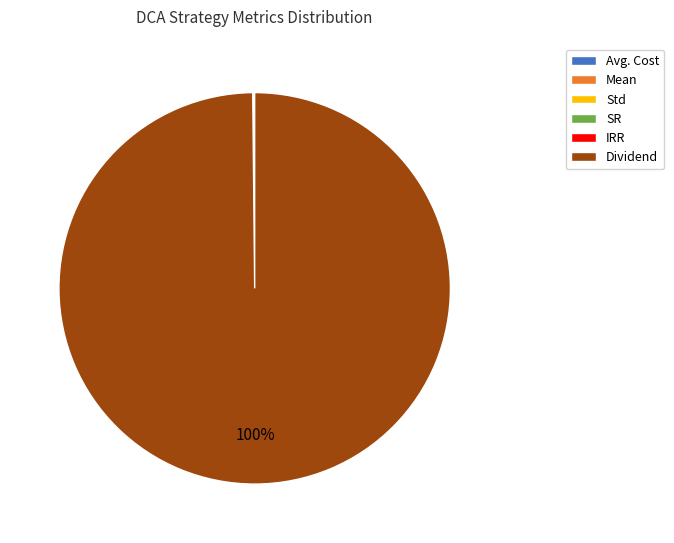

What percentage is the Dividend slice, to the nearest percent?

100%